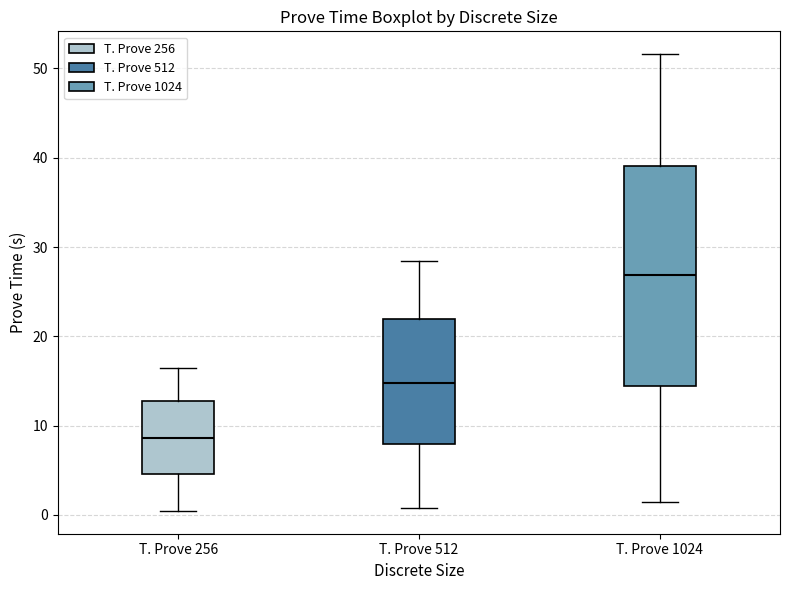

Where does the upper whisker of the box for T. Prove 512 end on the y-axis? The values are not printed on the chart, so give them approximately, as read against the axis.

28